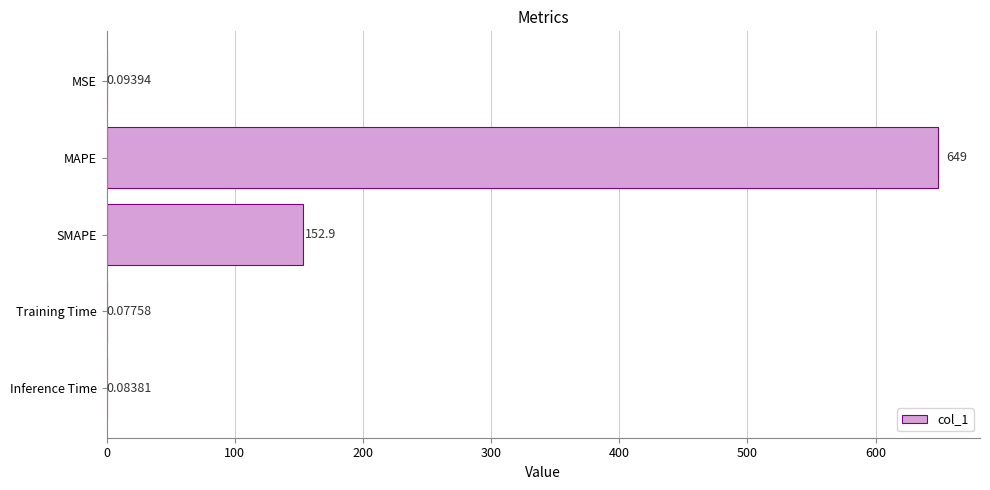

What is the sum of all values?

802.2